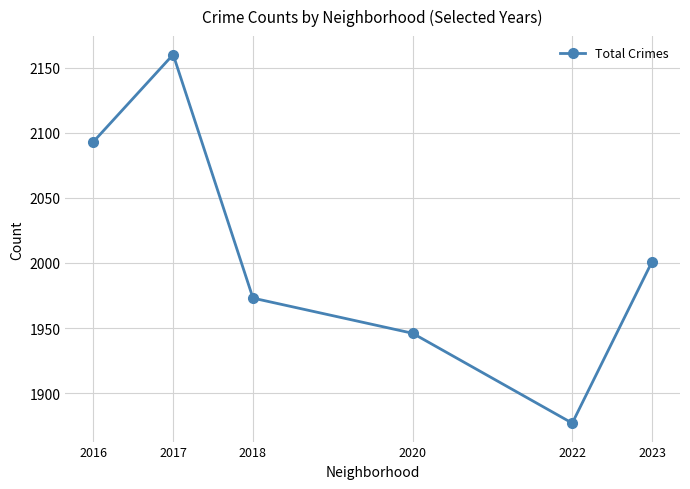

The value at 2017 is 2160. True or false?

True